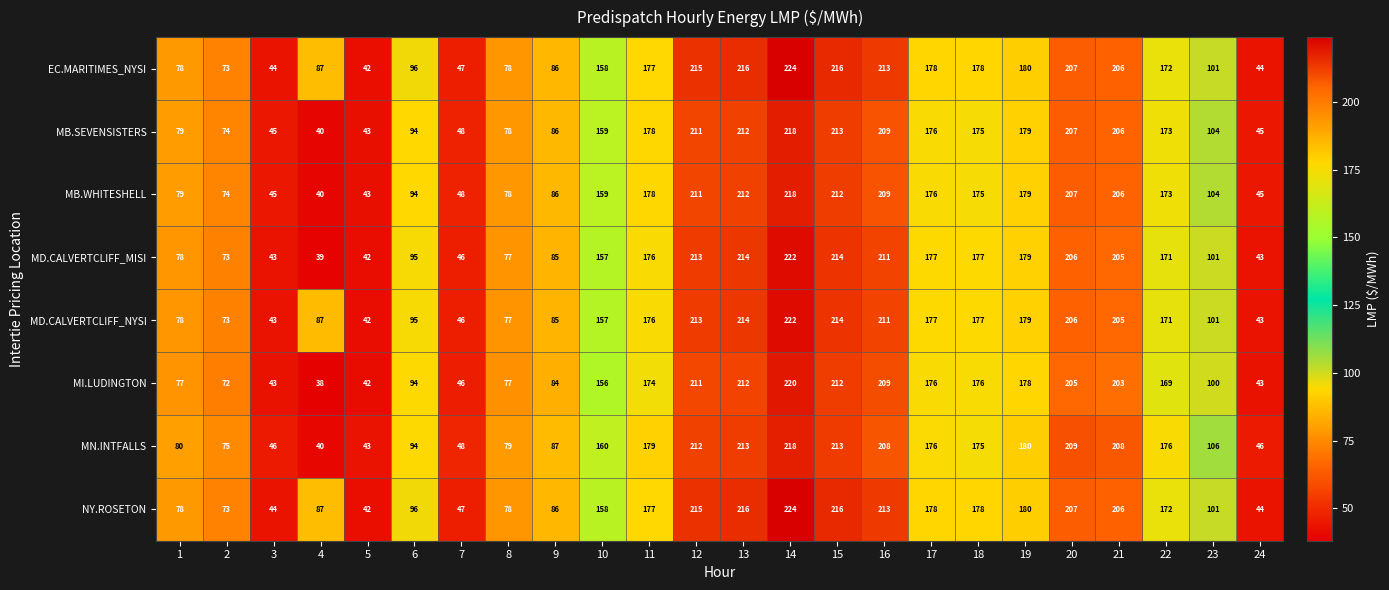

What is the difference between the maximum and minimum values in the MD.CALVERTCLIFF_NYSI series?

180